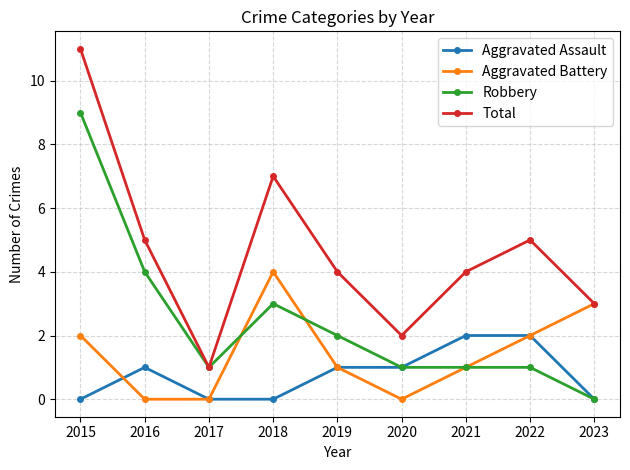

Is it true that Aggravated Battery equals 2 at 2019?

False